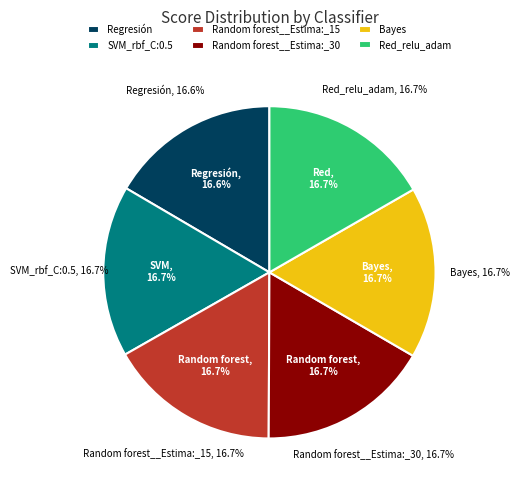

Is it true that Red_relu_adam is 10% of the pie?

False